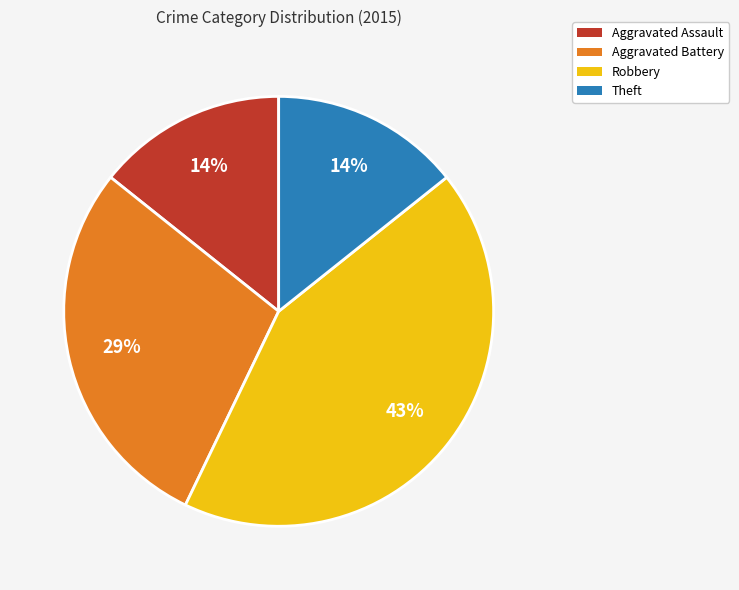

To the nearest percent, what is the difference between the largest and smallest slice percentages?

29%